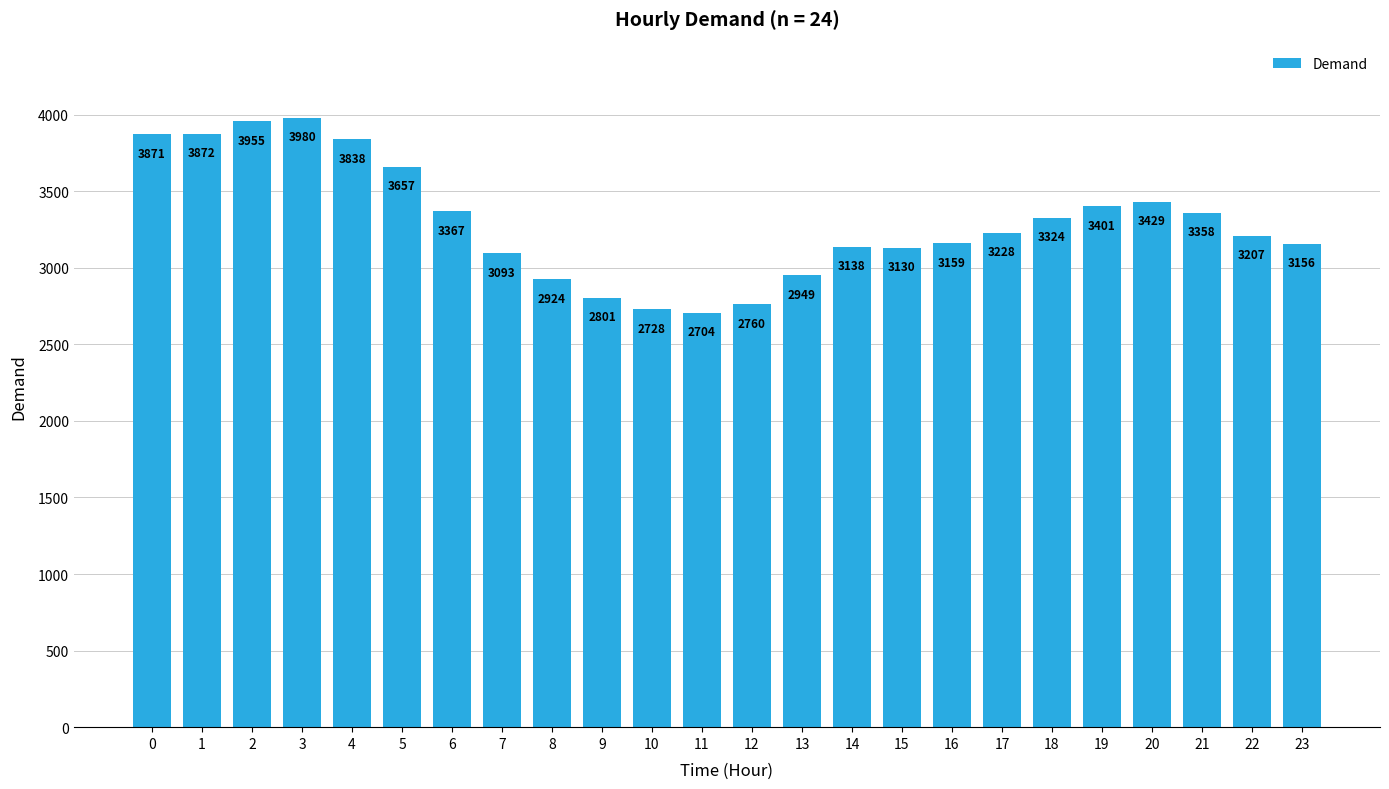

What is the sum of the values at 14 and 12?

5898